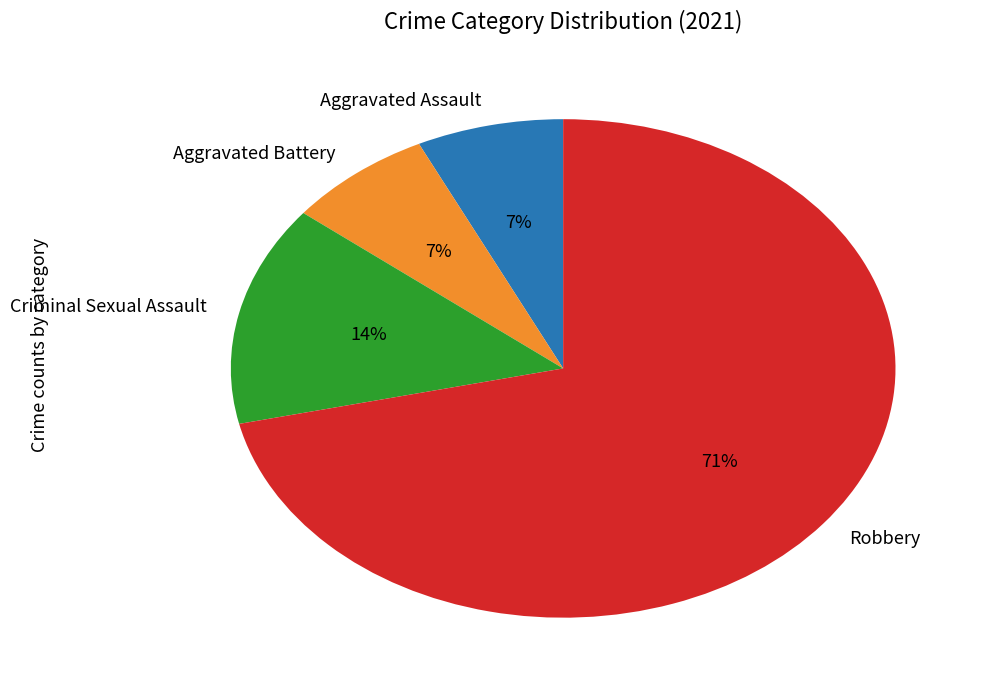

To the nearest percent, what portion does Criminal Sexual Assault represent?

14%